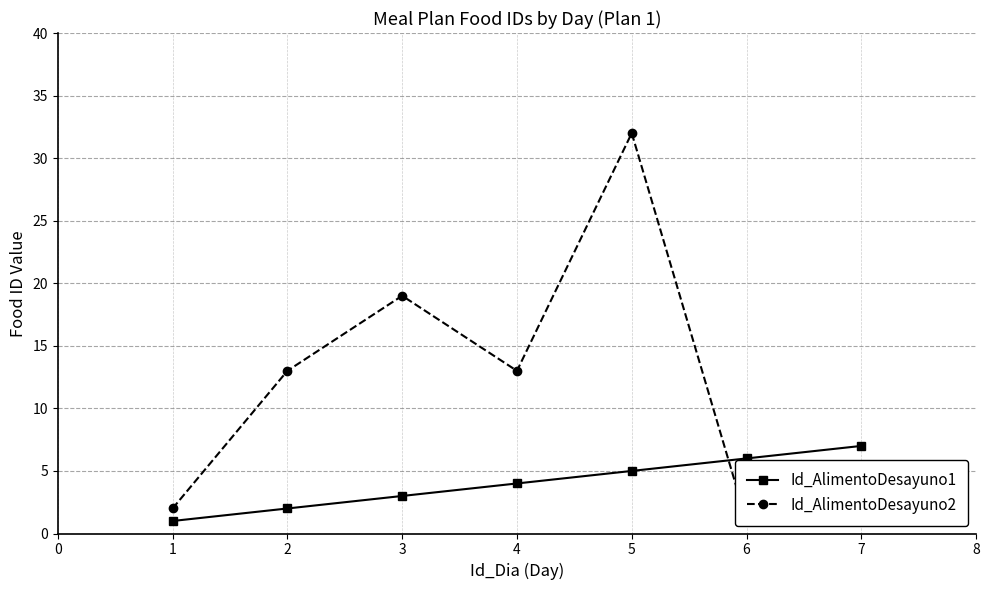

True or false: Id_AlimentoDesayuno1 and Id_AlimentoDesayuno2 cross at least once.

True